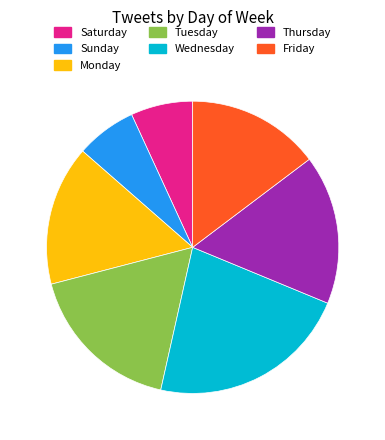

Is there any slice that represents more than half of the pie?

No